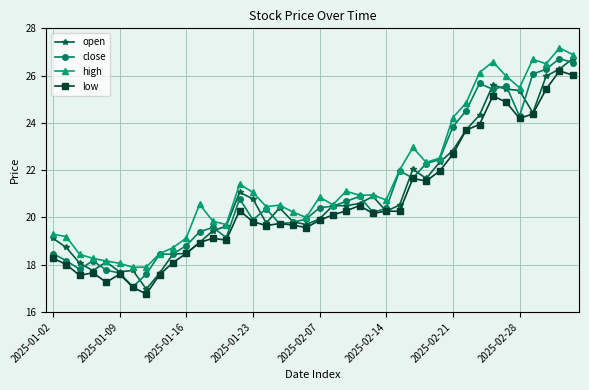

What are all the series names shown in the legend?

open, close, high, low